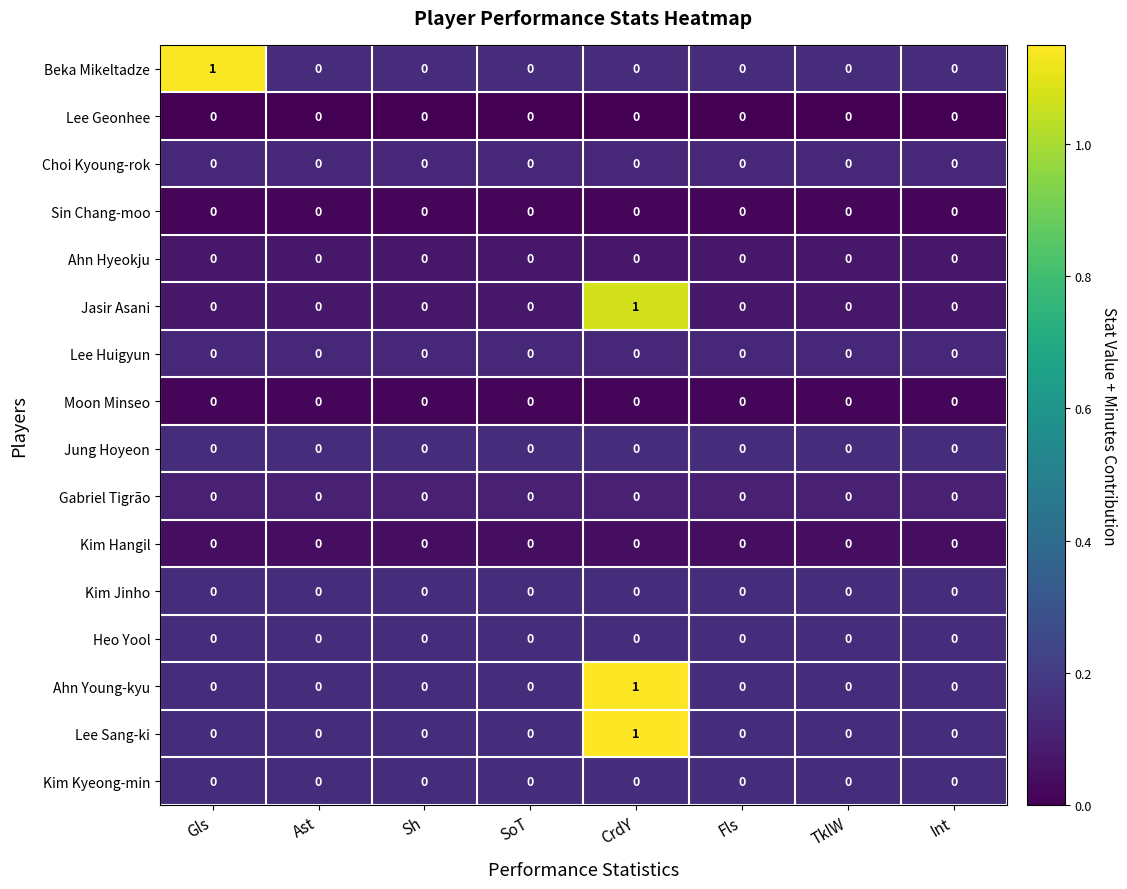

Is it true that Heo Yool equals 0 at Fls?

True